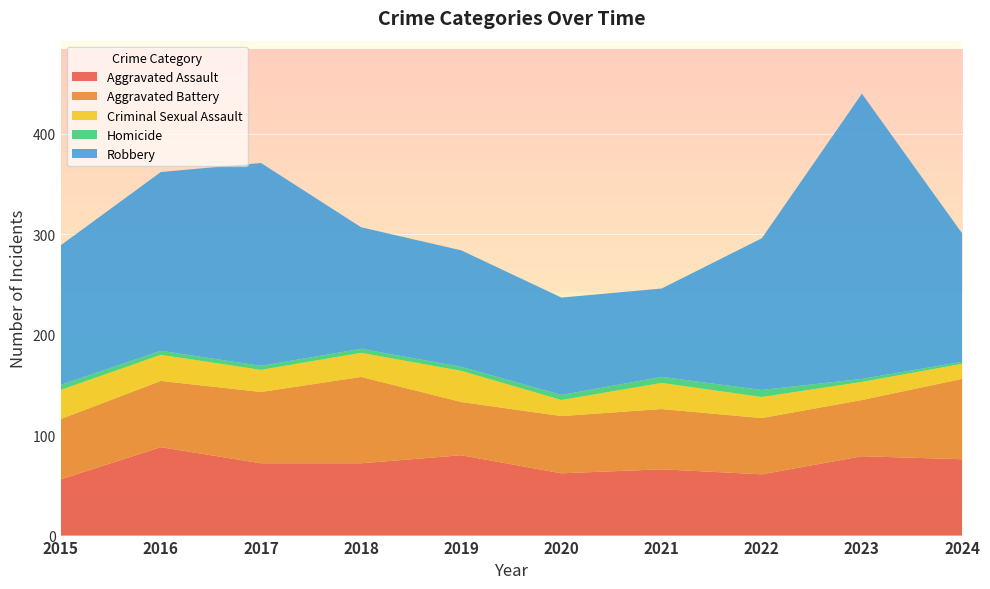

Reading left to right, list all the values displayed in this chart.

Aggravated Assault: 2015=56	2016=88	2017=72	2018=72	2019=80	2020=62	2021=66	2022=61	2023=79	2024=76
Aggravated Battery: 2015=60	2016=66	2017=71	2018=86	2019=53	2020=57	2021=60	2022=56	2023=56	2024=80
Criminal Sexual Assault: 2015=29	2016=26	2017=22	2018=24	2019=31	2020=16	2021=26	2022=21	2023=18	2024=15
Homicide: 2015=5	2016=4	2017=4	2018=4	2019=4	2020=5	2021=6	2022=7	2023=3	2024=2
Robbery: 2015=139	2016=178	2017=202	2018=121	2019=116	2020=97	2021=88	2022=151	2023=284	2024=128